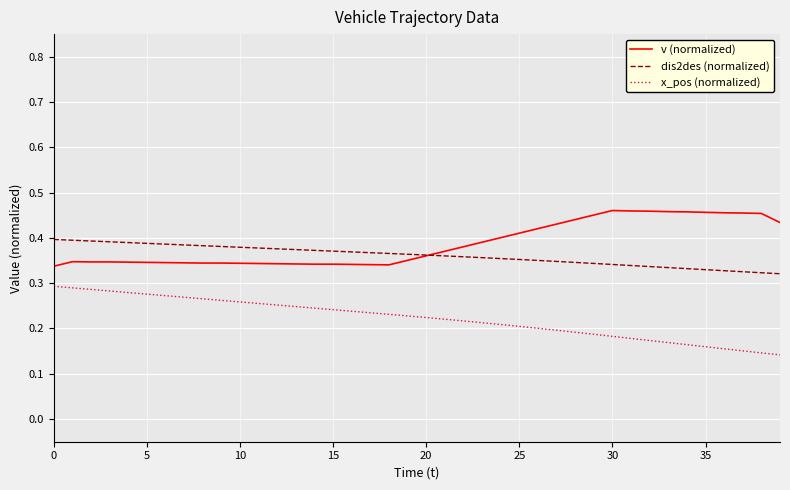

Which series has the largest total across all categories?

v (normalized)